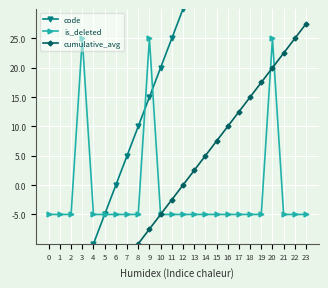

How many series are shown in this chart?

3